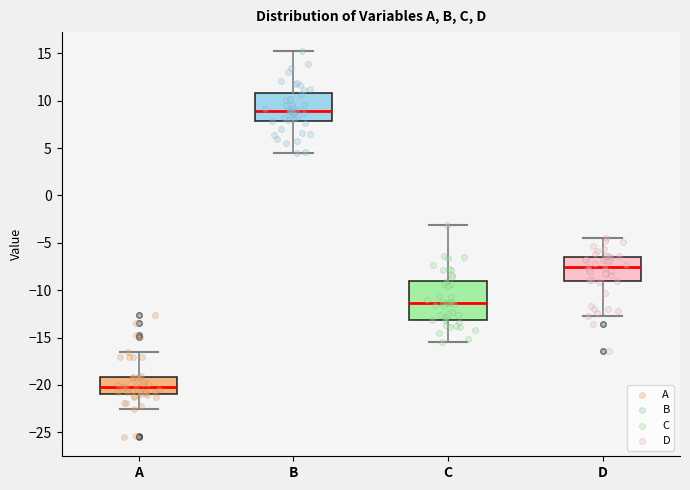

Where is the lower edge of the box for B on the y-axis? The values are not printed on the chart, so give them approximately, as read against the axis.

8.0